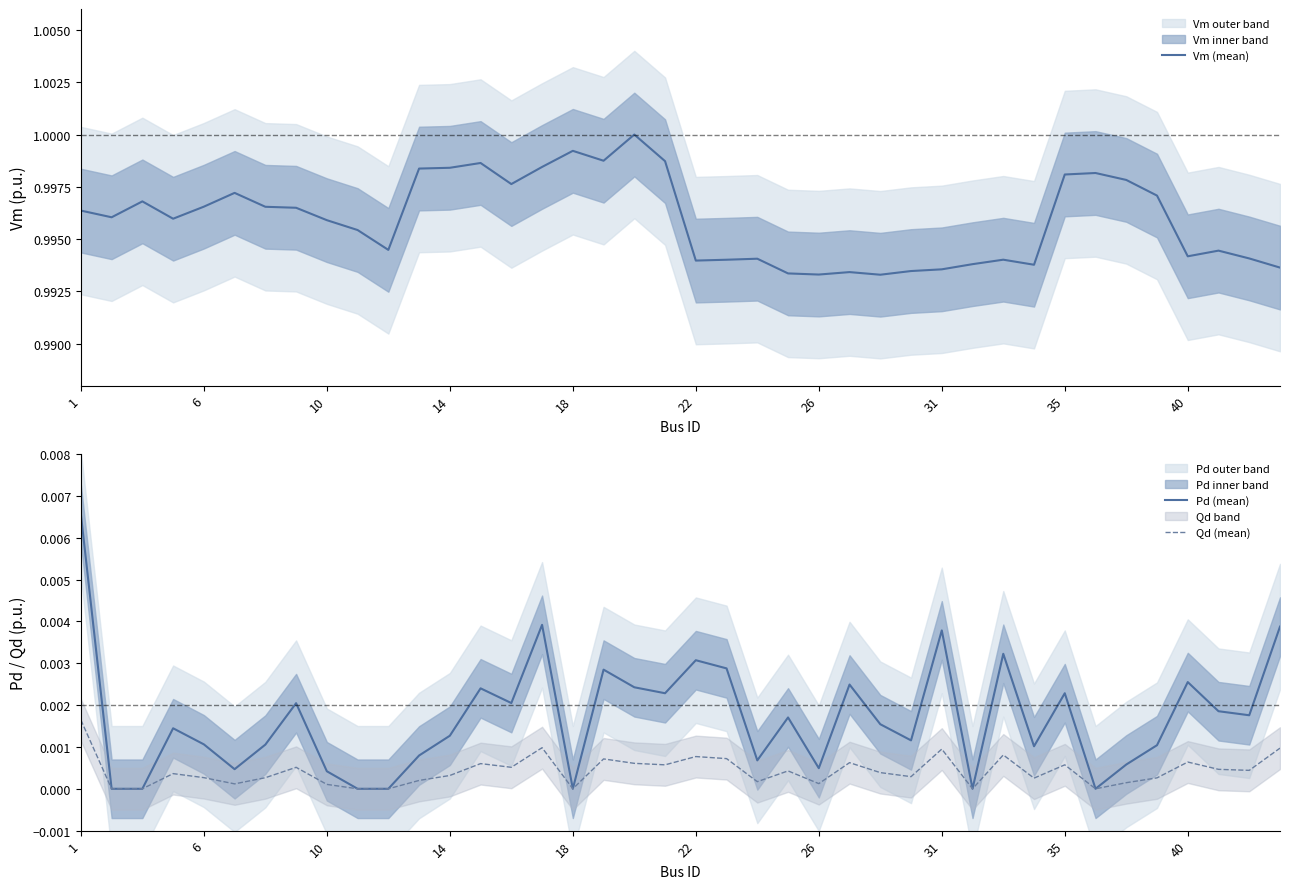

True or false: Qd (mean) and Vm (mean) cross at least once.

False